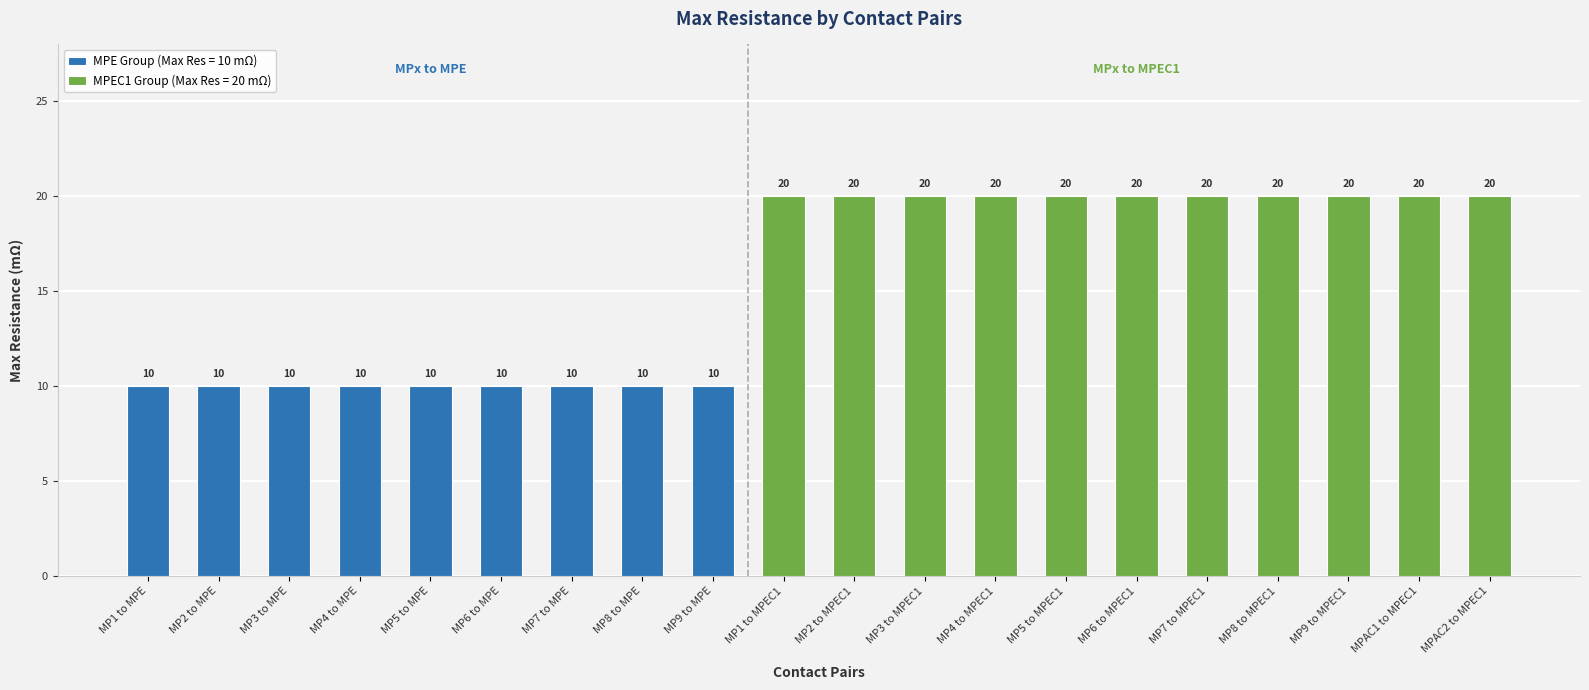

Reading right to left, list all the values displayed in this chart.

20	20	20	20	20	20	20	20	20	20	20	10	10	10	10	10	10	10	10	10